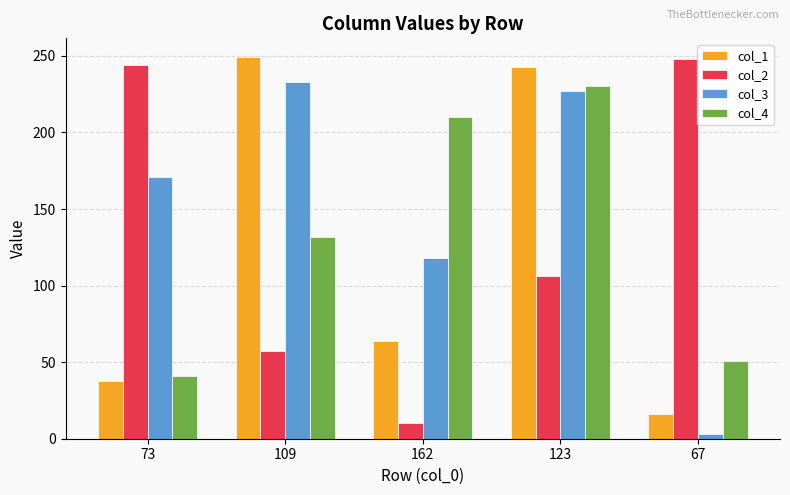

List the labels in order of col_3 value, smallest first.

67, 162, 73, 123, 109